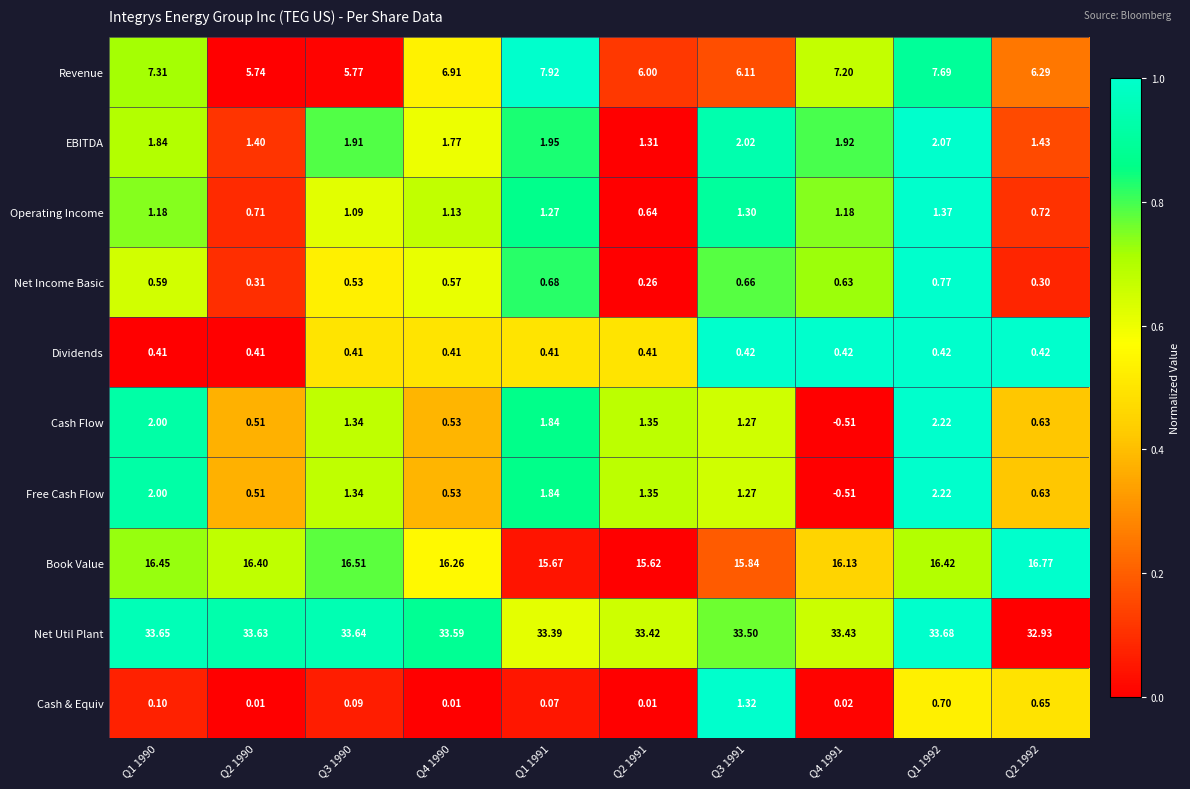

Between Q4 1990 and Q2 1991, which series saw the biggest shift?

Revenue